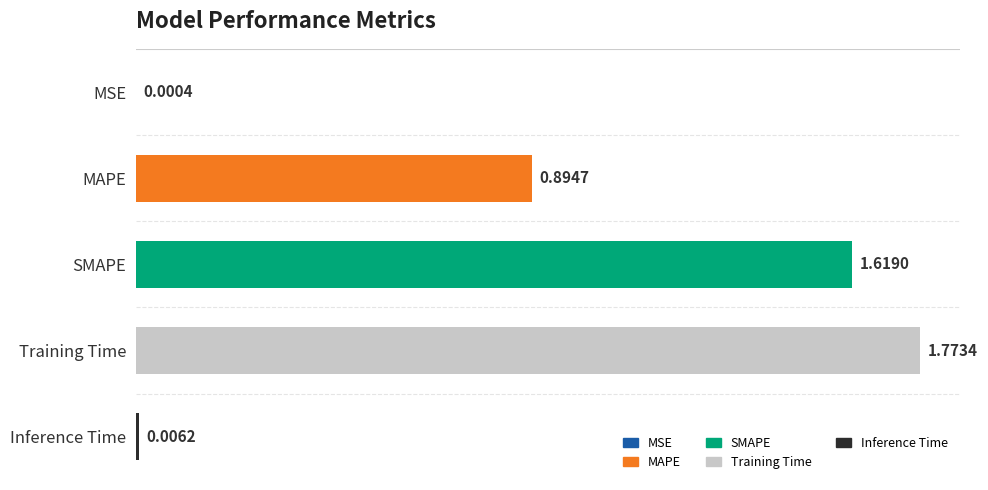

What is the sum of the values at Training Time and MAPE?

2.7